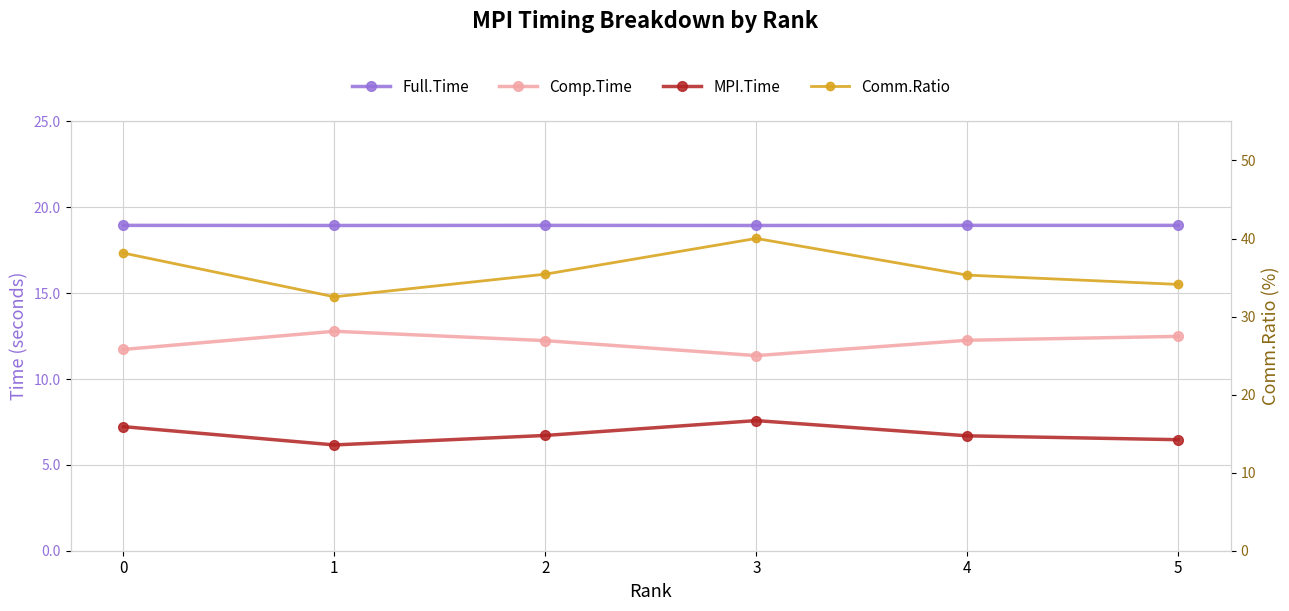

Reading left to right, extract all data points from this chart.

Full.Time: 18.9	18.9	18.9	18.9	18.9	18.9
Comp.Time: 11.7	12.8	12.2	11.4	12.3	12.5
MPI.Time: 7.2	6.2	6.7	7.6	6.7	6.5
Comm.Ratio: 38.1	32.5	35.4	40.0	35.3	34.1